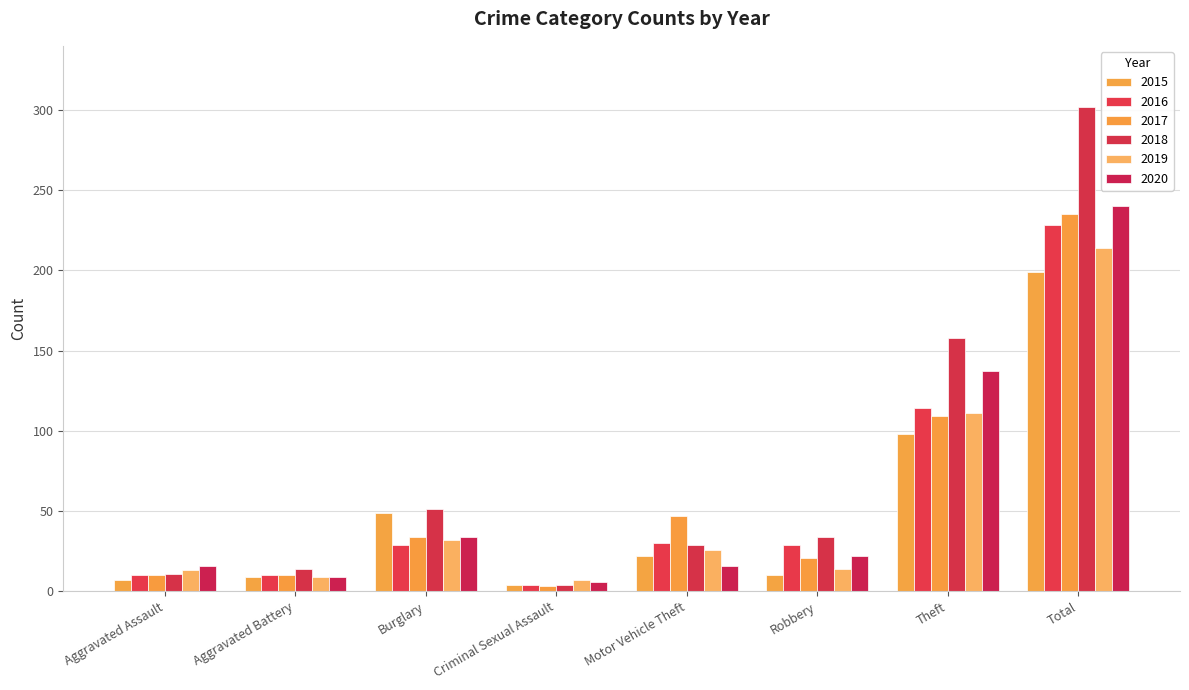

What are all the series names shown in the legend?

2015, 2016, 2017, 2018, 2019, 2020